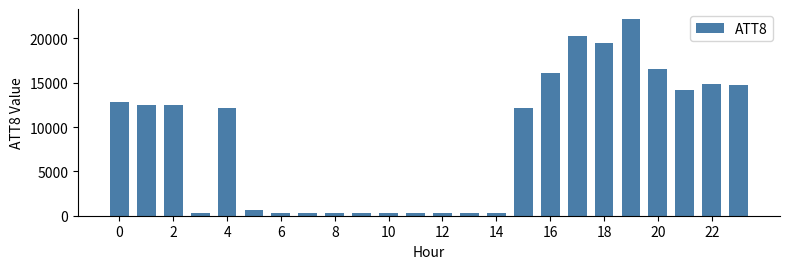

What is the greatest value displayed?

22200